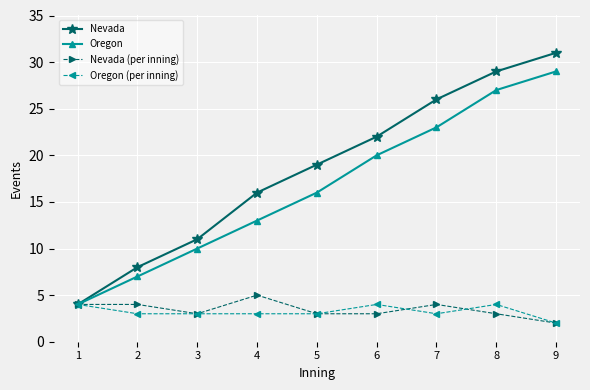

At which label does Oregon (per inning) first exceed 3?

1